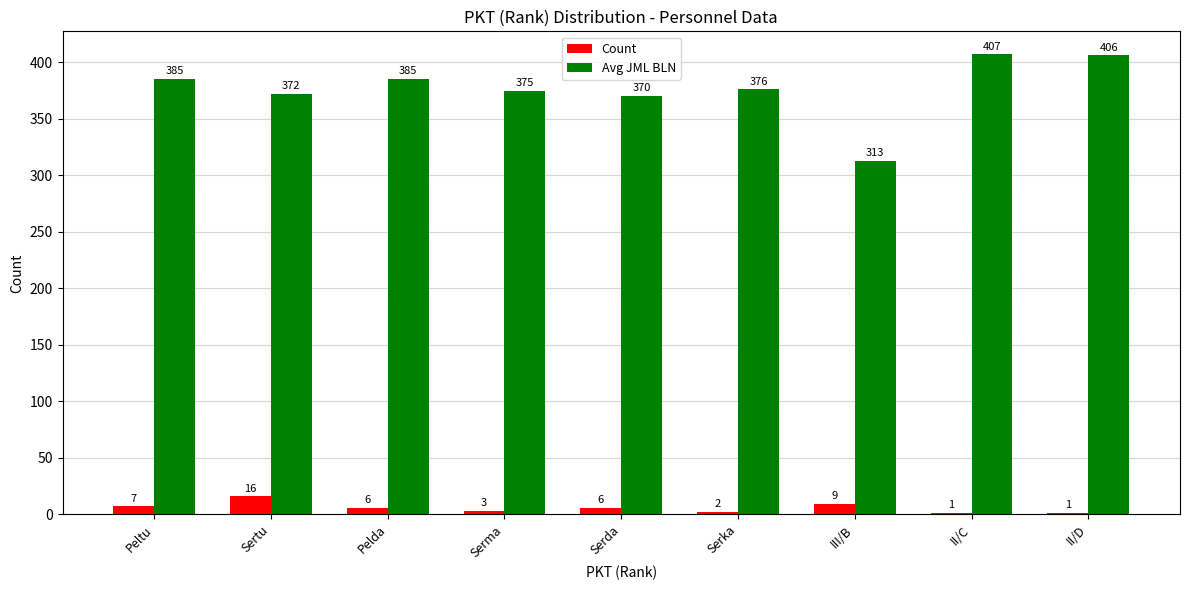

Is it true that Count equals 1 at II/C?

True